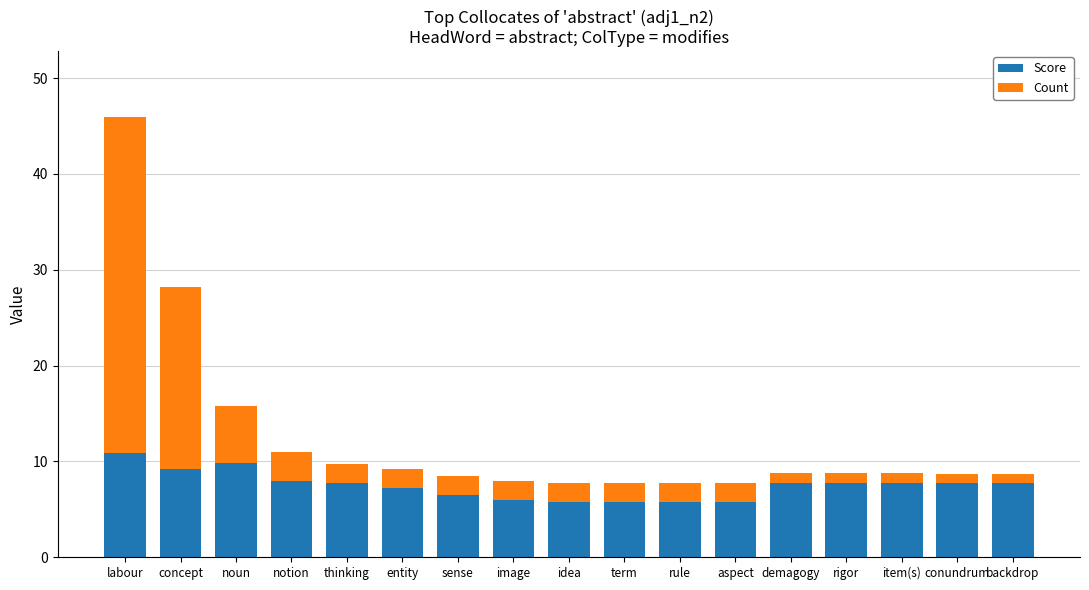

The value of Score at entity is 4.3. True or false?

False